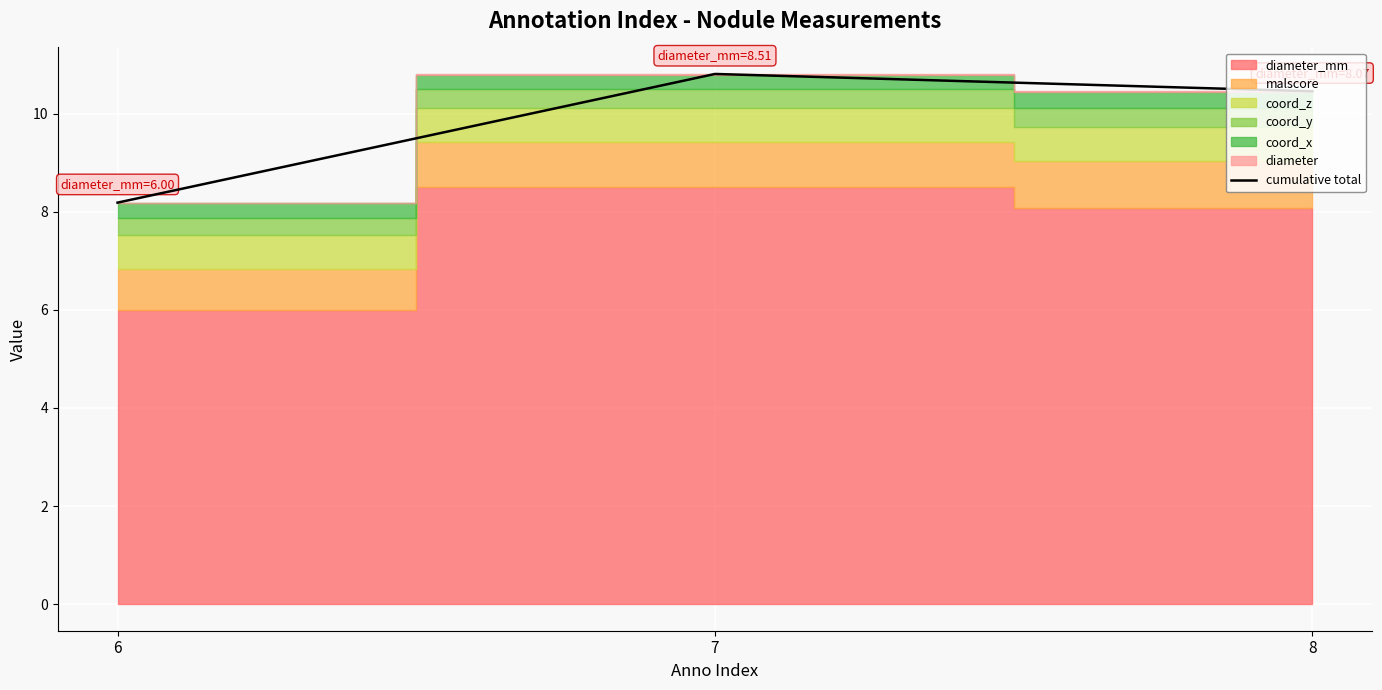

What is the sum of all values?

29.4